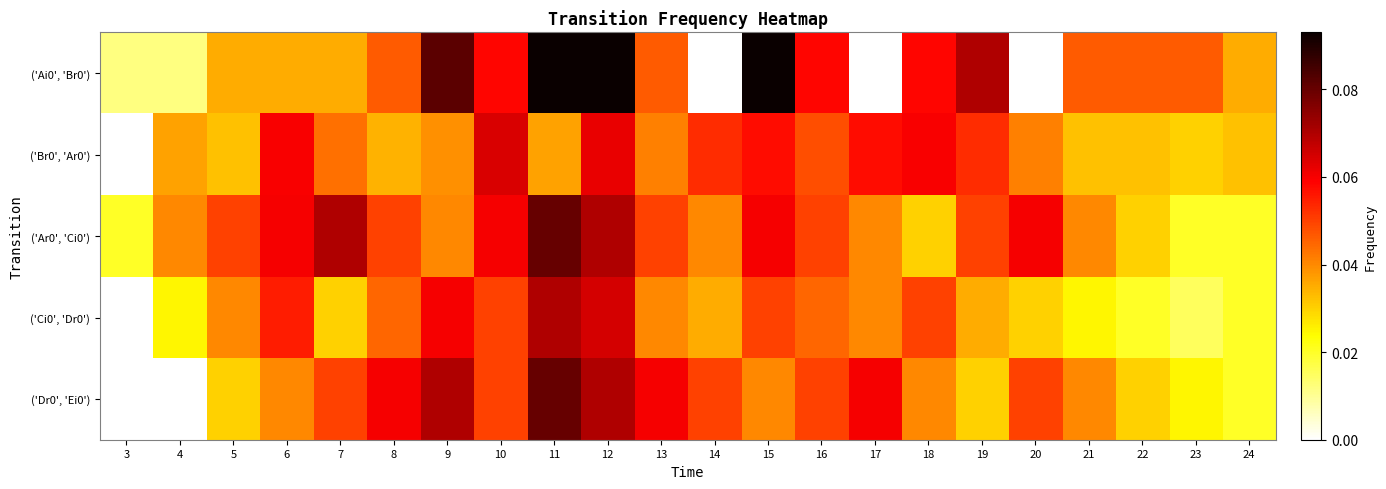

What is the maximum value shown in the chart?

0.1